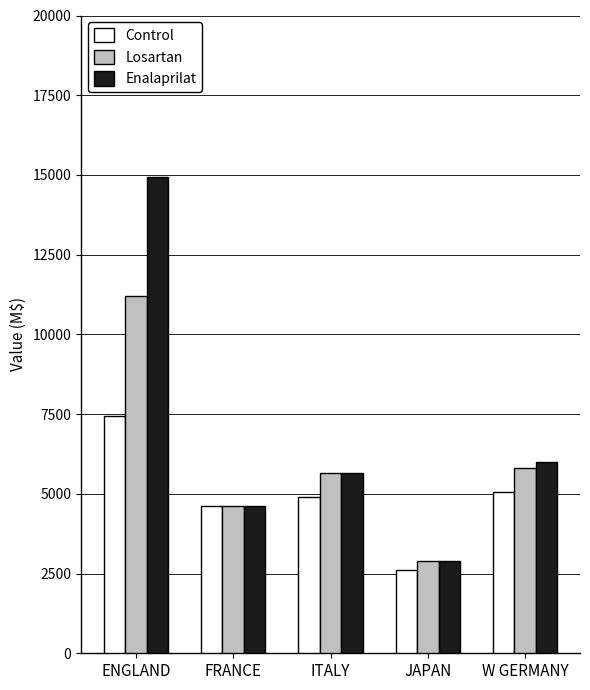

The Losartan series shows 8921 at ITALY. True or false?

False